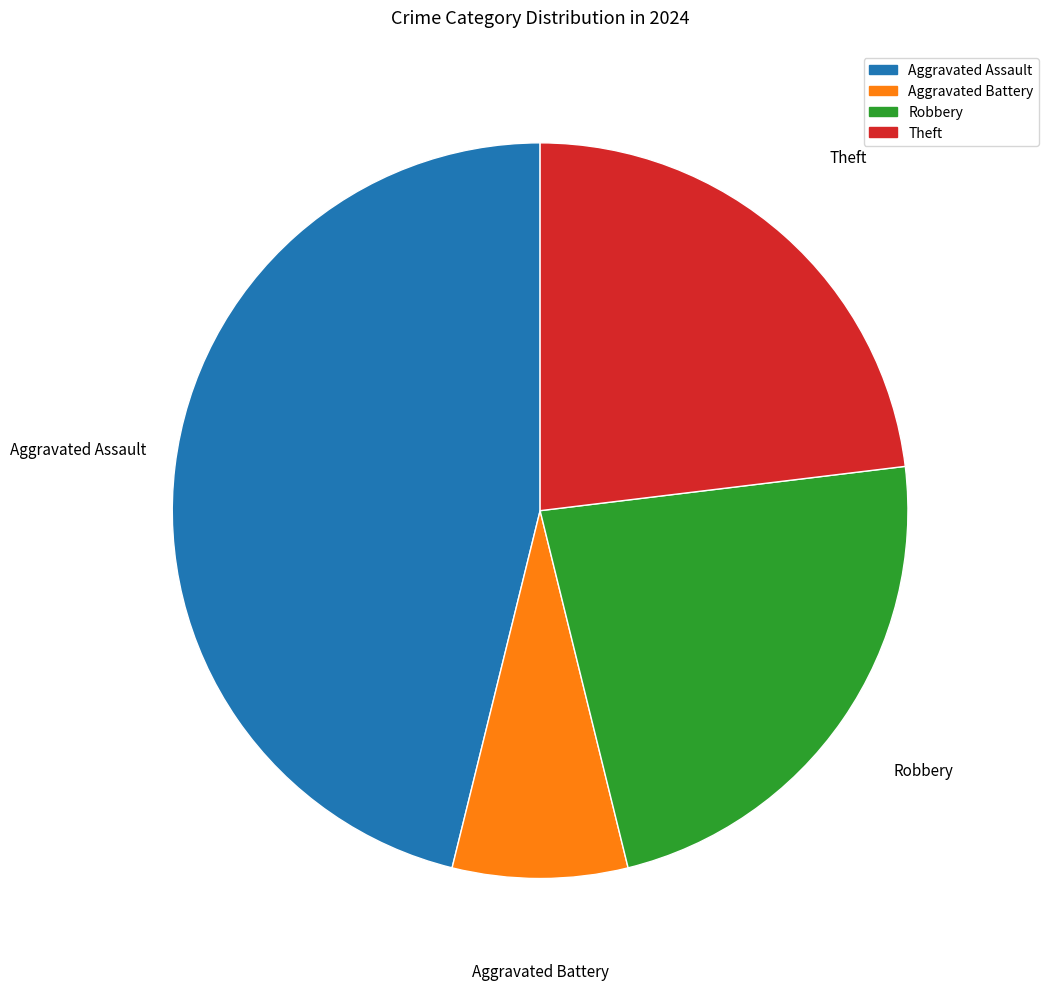

Does Theft represent more than half of the total?

No